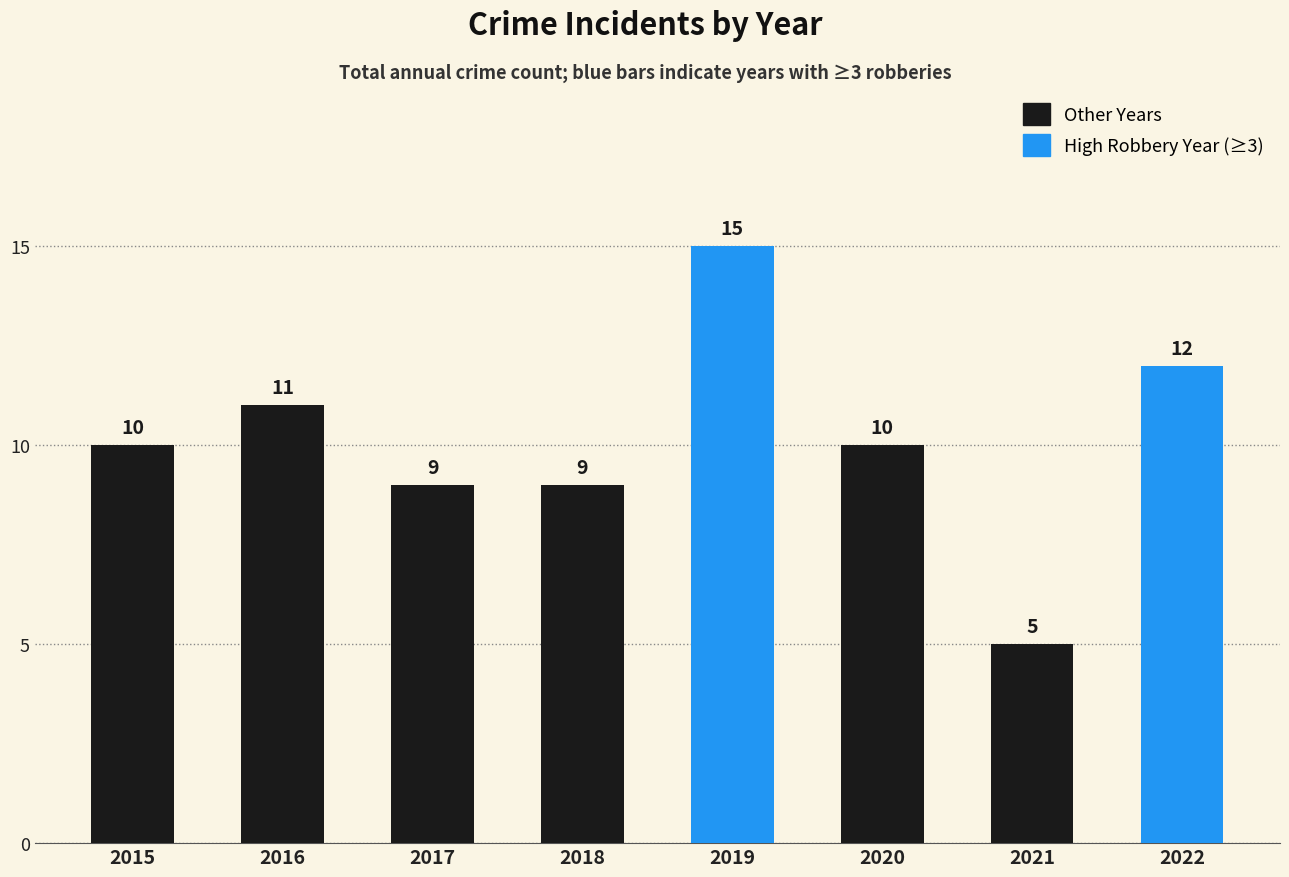

Which label corresponds to the largest value in the chart?

2019